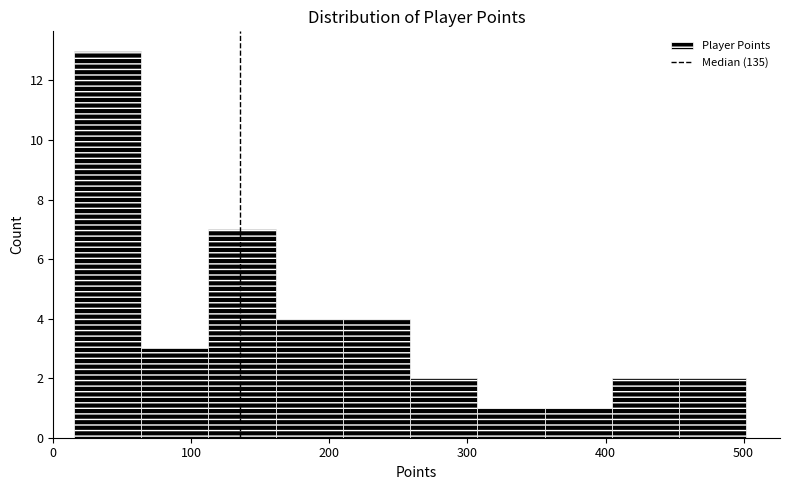

Reading left to right, transcribe this chart: for each bar, give the range it covers on the x-axis and its height. Neither the bar edges nor the heights are printed on the chart, so give them approximately, as read against the axes.

20 to 60: 13
60 to 110: 3
110 to 160: 7
160 to 210: 4
210 to 260: 4
260 to 310: 2
310 to 360: 1
360 to 400: 1
400 to 450: 2
450 to 500: 2